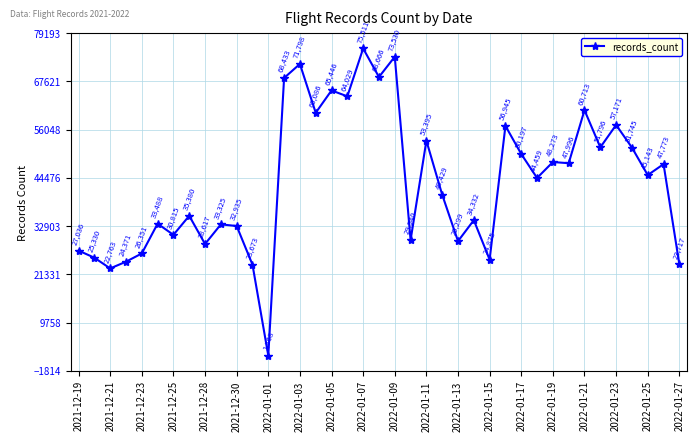

How many points are higher than both their immediate neighbors (excluding endpoints)?

14